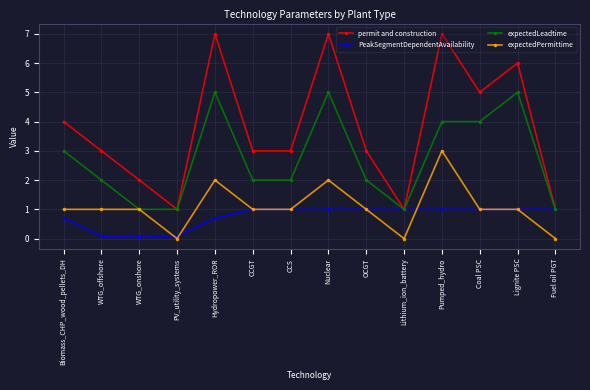

Where is the first local maximum for expectedLeadtime?

Hydropower_ROR